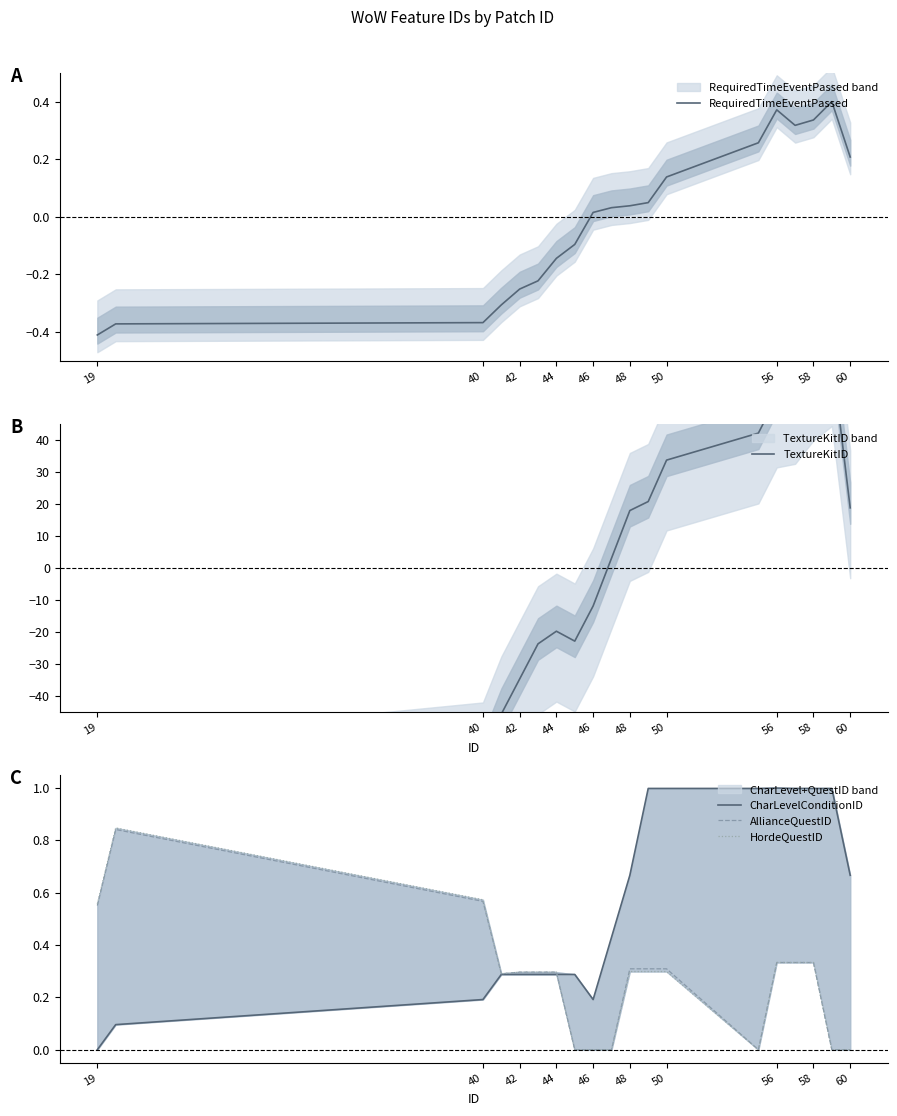

True or false: AllianceQuestID has a value of 0.8 at 19.

False